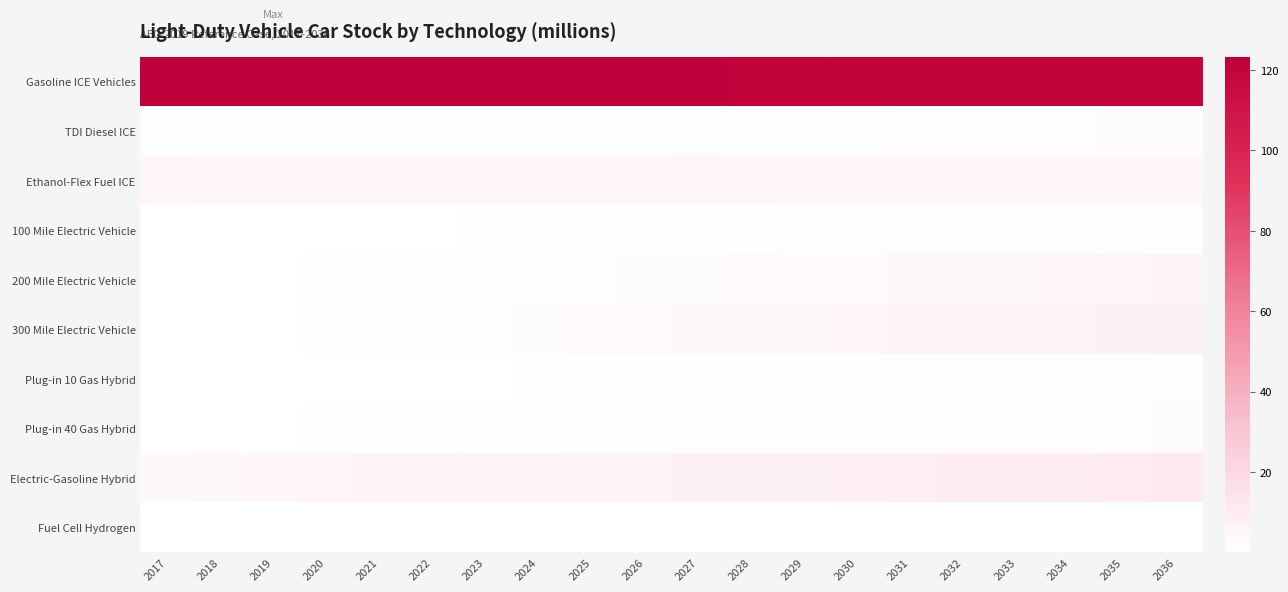

Reading left to right, what are all the values shown in this chart?

Gasoline ICE Vehicles: 2017=122.7	2018=123.1	2019=123.3	2020=123.2	2021=123.1	2022=122.7	2023=122.5	2024=122.3	2025=122.1	2026=122.0	2027=121.9	2028=121.7	2029=121.5	2030=121.2	2031=121.0	2032=120.8	2033=120.7	2034=120.6	2035=120.5	2036=120.6
TDI Diesel ICE: 2017=0.8	2018=0.8	2019=0.8	2020=0.8	2021=0.8	2022=0.8	2023=0.8	2024=0.8	2025=0.9	2026=1.0	2027=1.0	2028=1.1	2029=1.2	2030=1.4	2031=1.5	2032=1.6	2033=1.8	2034=1.9	2035=2.0	2036=2.2
Ethanol-Flex Fuel ICE: 2017=4.8	2018=4.9	2019=5.0	2020=5.1	2021=5.1	2022=5.1	2023=5.1	2024=5.1	2025=5.1	2026=5.0	2027=4.9	2028=4.8	2029=4.7	2030=4.6	2031=4.5	2032=4.5	2033=4.5	2034=4.5	2035=4.5	2036=4.5
100 Mile Electric Vehicle: 2017=0.2	2018=0.2	2019=0.3	2020=0.3	2021=0.4	2022=0.4	2023=0.5	2024=0.6	2025=0.7	2026=0.8	2027=0.8	2028=0.9	2029=1.0	2030=1.0	2031=1.1	2032=1.1	2033=1.2	2034=1.2	2035=1.3	2036=1.3
200 Mile Electric Vehicle: 2017=0.1	2018=0.2	2019=0.3	2020=0.6	2021=0.8	2022=1.0	2023=1.2	2024=1.5	2025=1.8	2026=2.1	2027=2.4	2028=2.7	2029=3.0	2030=3.3	2031=3.6	2032=4.0	2033=4.3	2034=4.7	2035=5.0	2036=5.4
300 Mile Electric Vehicle: 2017=0.0	2018=0.2	2019=0.4	2020=0.7	2021=1.0	2022=1.4	2023=1.8	2024=2.2	2025=2.6	2026=3.0	2027=3.4	2028=3.9	2029=4.3	2030=4.8	2031=5.3	2032=5.8	2033=6.4	2034=7.0	2035=7.5	2036=8.1
Plug-in 10 Gas Hybrid: 2017=0.2	2018=0.2	2019=0.2	2020=0.3	2021=0.3	2022=0.4	2023=0.4	2024=0.5	2025=0.6	2026=0.6	2027=0.7	2028=0.8	2029=0.8	2030=0.9	2031=1.0	2032=1.0	2033=1.1	2034=1.1	2035=1.2	2036=1.2
Plug-in 40 Gas Hybrid: 2017=0.2	2018=0.3	2019=0.4	2020=0.5	2021=0.6	2022=0.7	2023=0.8	2024=0.9	2025=1.0	2026=1.1	2027=1.1	2028=1.2	2029=1.3	2030=1.4	2031=1.5	2032=1.6	2033=1.7	2034=1.8	2035=1.9	2036=2.0
Electric-Gasoline Hybrid: 2017=3.7	2018=4.1	2019=4.5	2020=4.9	2021=5.3	2022=5.7	2023=6.0	2024=6.4	2025=6.7	2026=7.0	2027=7.4	2028=7.7	2029=8.1	2030=8.5	2031=8.9	2032=9.2	2033=9.6	2034=10.0	2035=10.3	2036=10.7
Fuel Cell Hydrogen: 2017=0.0	2018=0.0	2019=0.0	2020=0.0	2021=0.0	2022=0.1	2023=0.1	2024=0.1	2025=0.1	2026=0.2	2027=0.2	2028=0.2	2029=0.2	2030=0.3	2031=0.3	2032=0.3	2033=0.3	2034=0.3	2035=0.3	2036=0.4